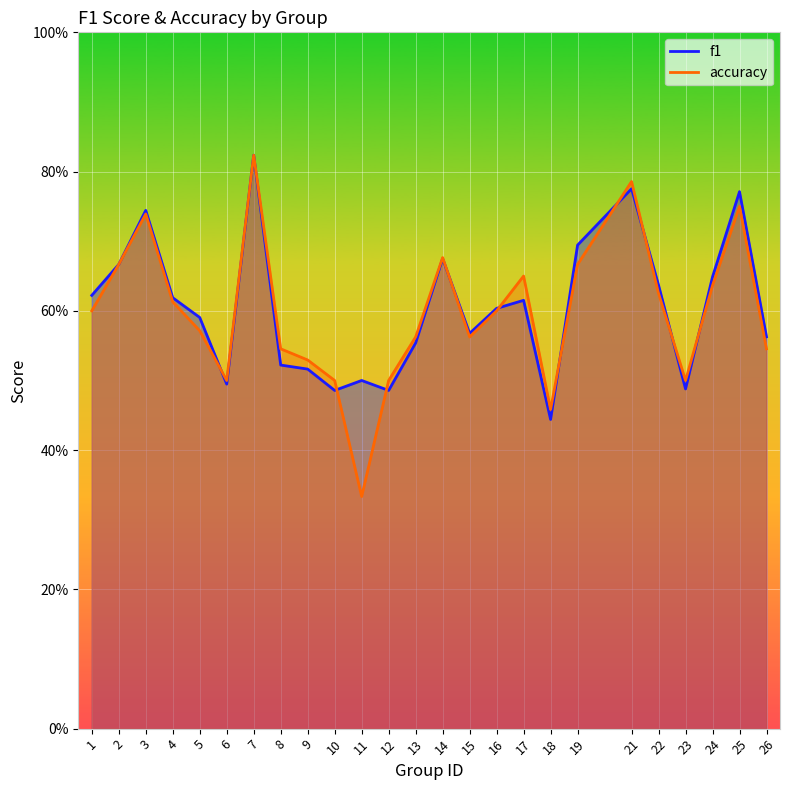

What is the difference between the maximum and minimum values in the accuracy series?

0.5